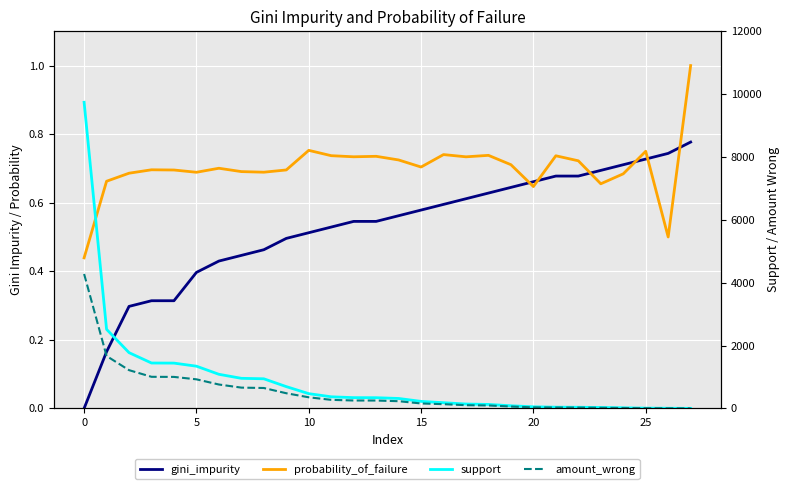

What is the greatest value displayed?

9741.0